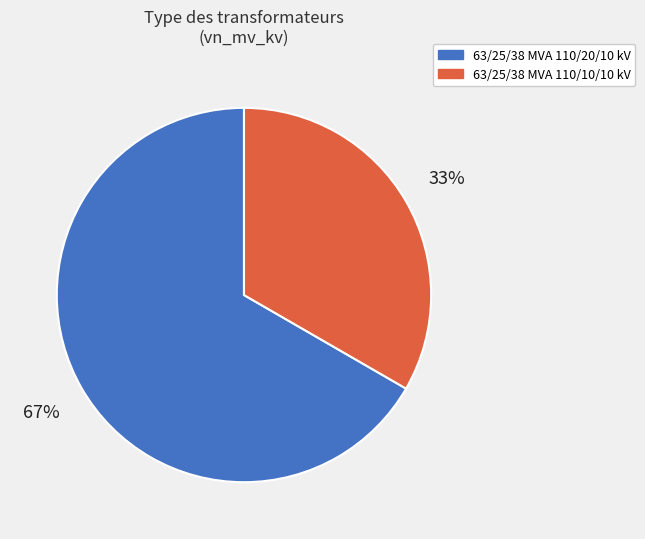

Rank the categories by value from lowest to highest.

63/25/38 MVA 110/10/10 kV, 63/25/38 MVA 110/20/10 kV